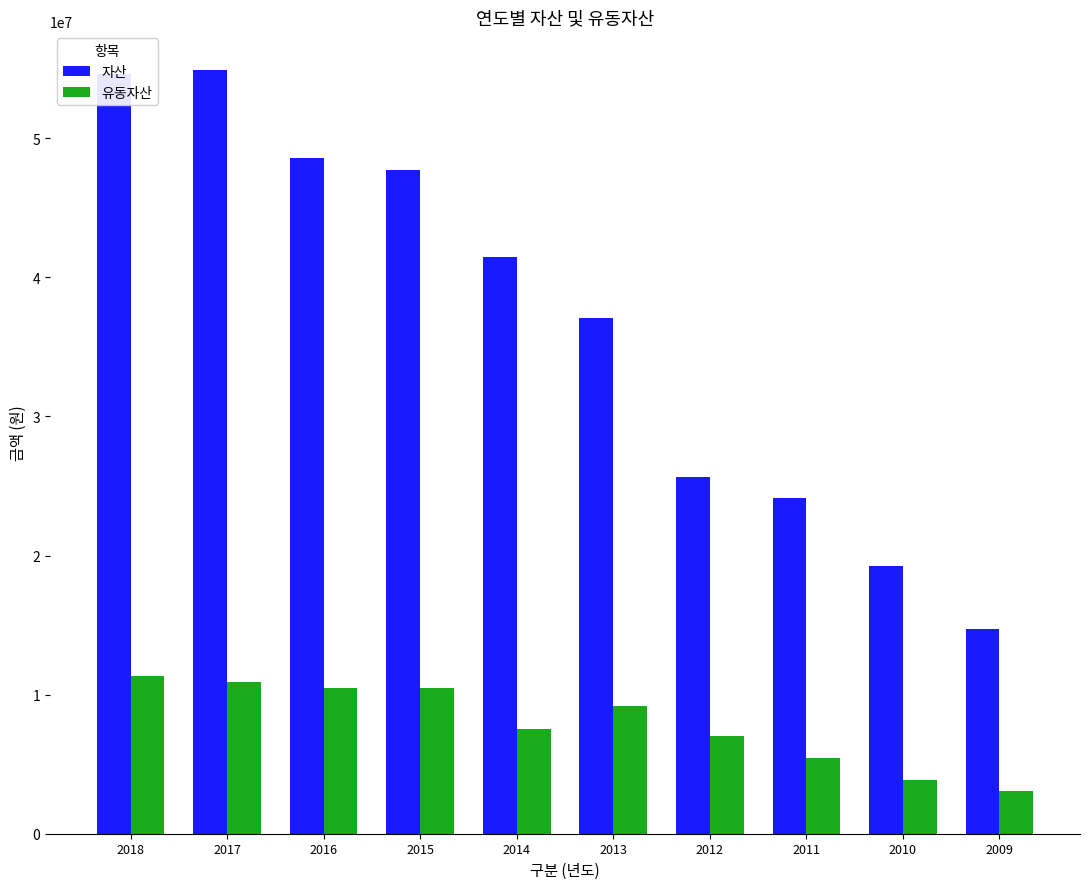

Which series has the largest total across all categories?

자산